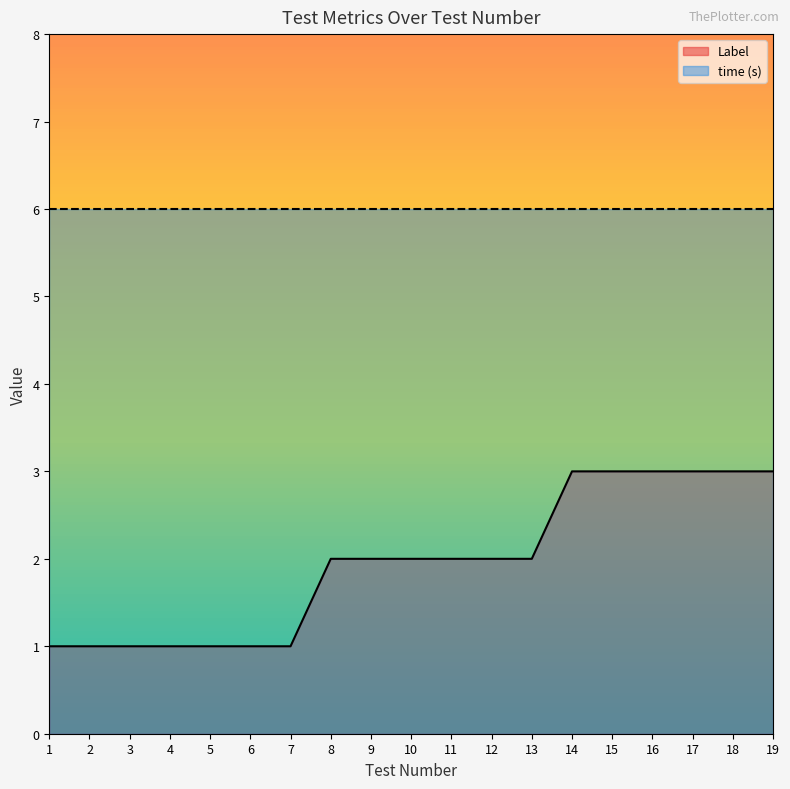

How many distinct data groups are displayed?

2